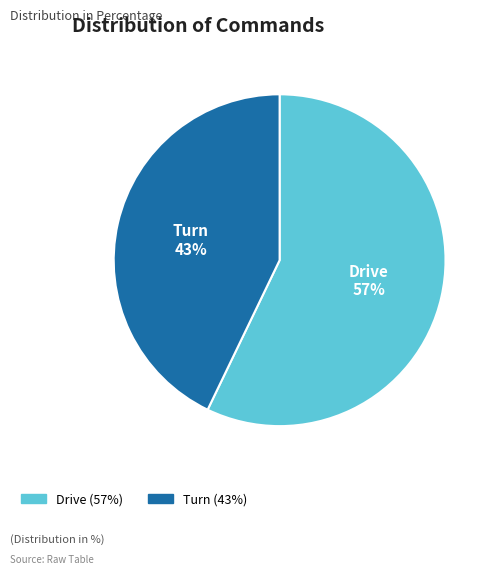

Rank the categories by value from highest to lowest.

Drive, Turn